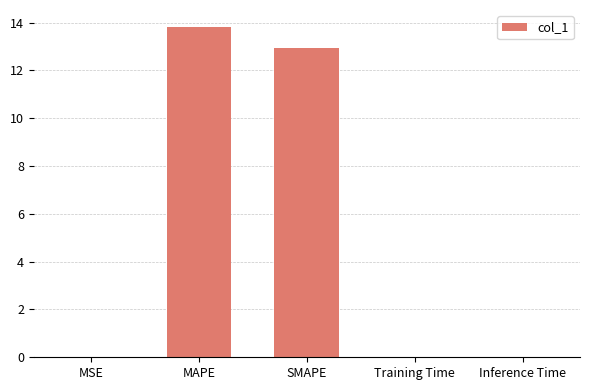

How many categories are shown in the chart?

5